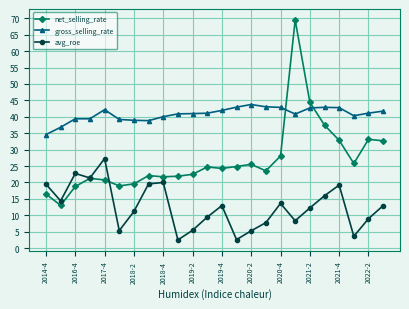

What is the smallest value displayed?

2.5